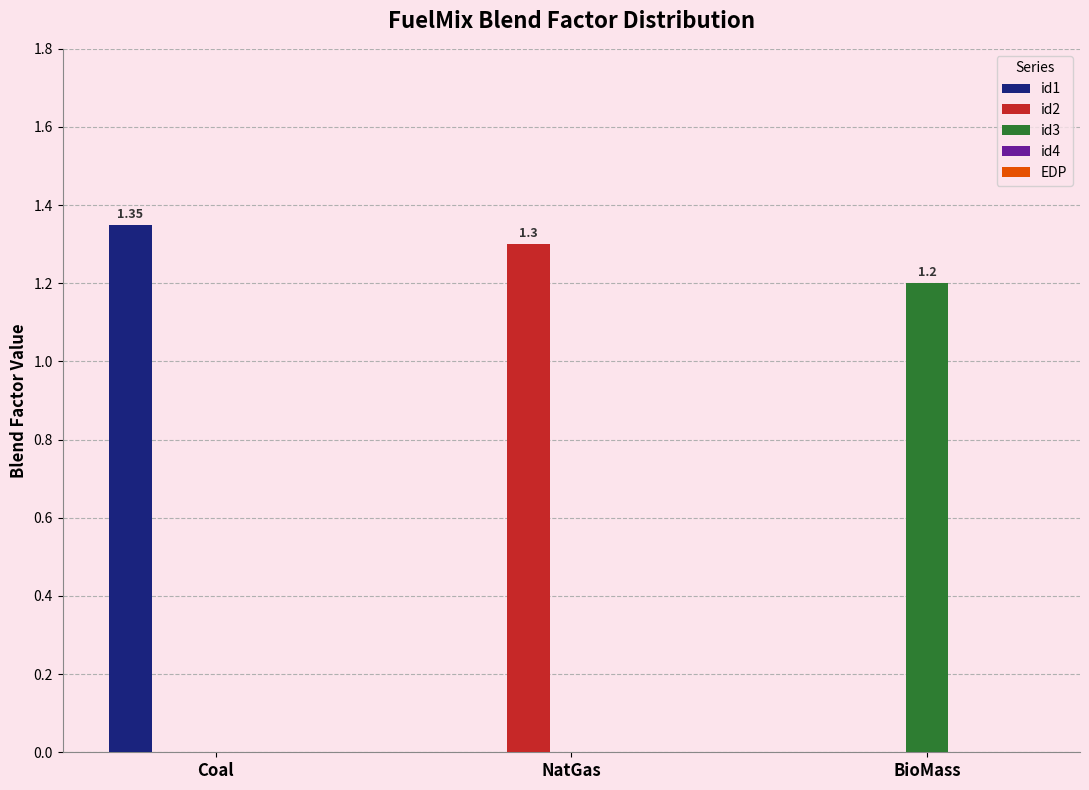

What is the difference between the id2 values at BioMass and NatGas?

1.3